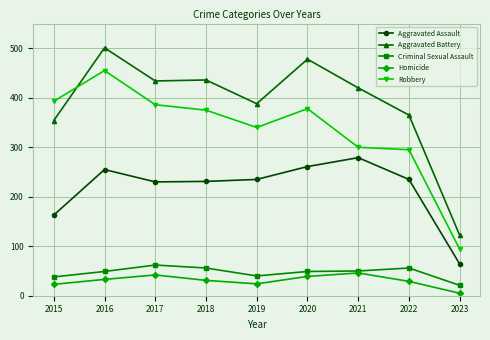

What are all the series names shown in the legend?

Aggravated Assault, Aggravated Battery, Criminal Sexual Assault, Homicide, Robbery